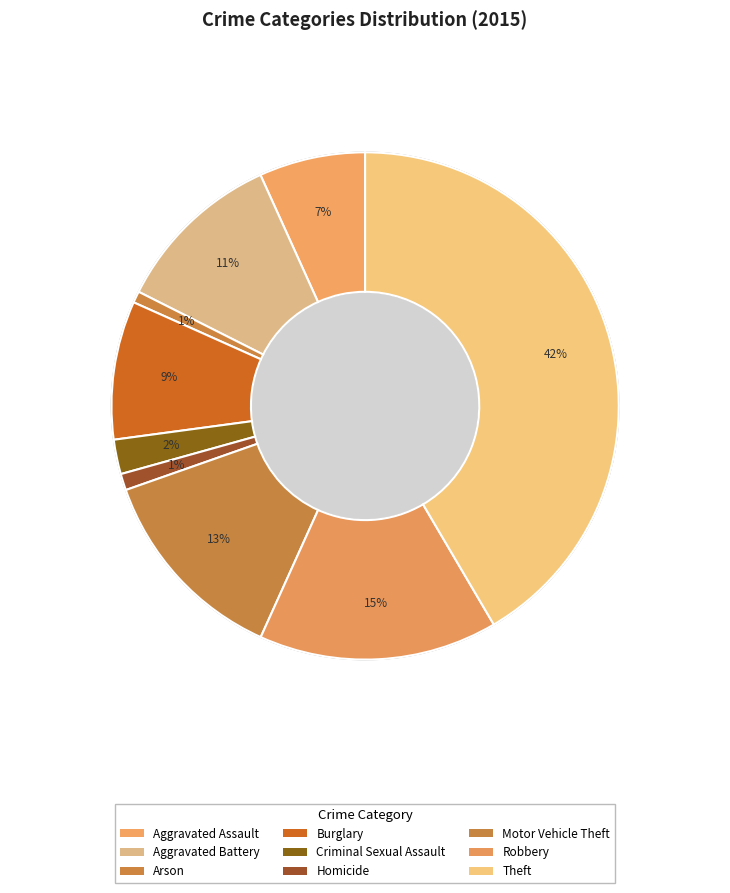

How many segments does this pie chart have?

9